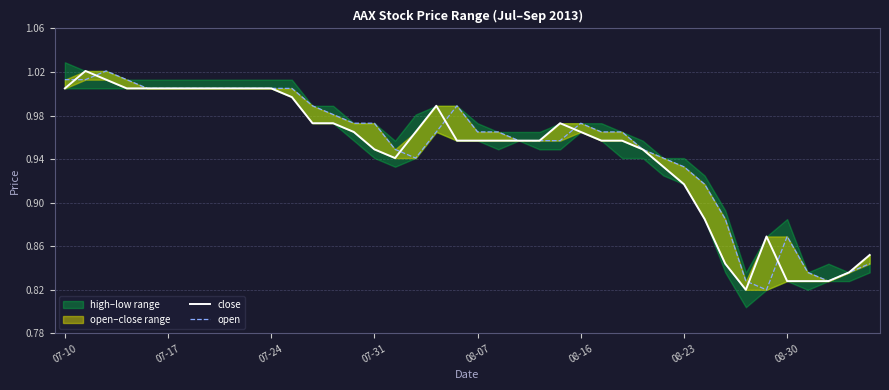

True or false: open and close cross at least once.

True